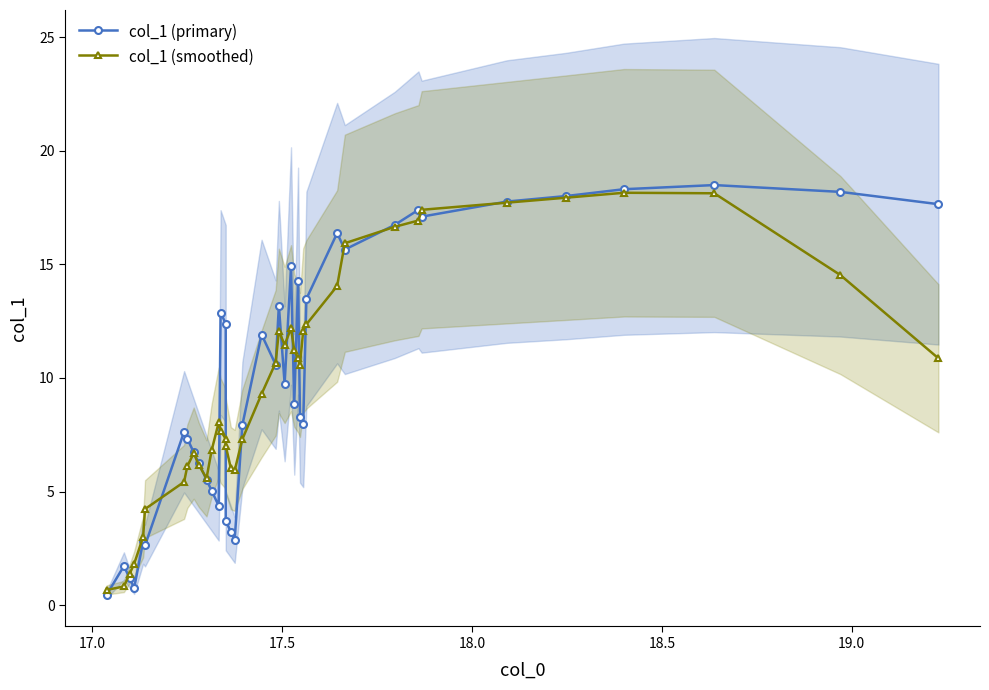

Reading left to right, extract all data points from this chart.

col_1 (primary): 0.5	1.7	1.2	0.8	2.8	2.6	7.6	7.3	6.7	6.2	5.5	5.0	4.4	12.9	12.4	3.7	3.2	2.9	7.9	11.9	10.6	13.2	9.7	14.9	8.8	14.3	8.3	8.0	13.5	16.4	15.7	16.7	17.4	17.1	17.8	18.0	18.3	18.5	18.2	17.6
col_1 (smoothed): 0.7	0.8	1.4	1.8	3.0	4.2	5.4	6.1	6.7	6.2	5.6	6.8	8.0	7.7	7.3	7.0	6.0	5.9	7.3	9.3	10.7	12.1	11.5	12.2	11.2	10.9	10.6	12.1	12.4	14.0	15.9	16.7	16.9	17.4	17.7	17.9	18.2	18.1	14.5	10.9